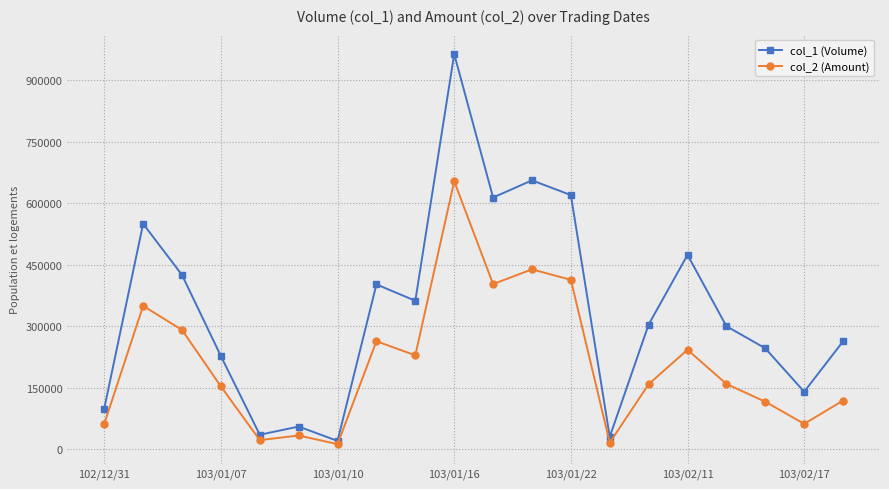

Rank the series by their average value, from highest to lowest.

col_1 (Volume), col_2 (Amount)